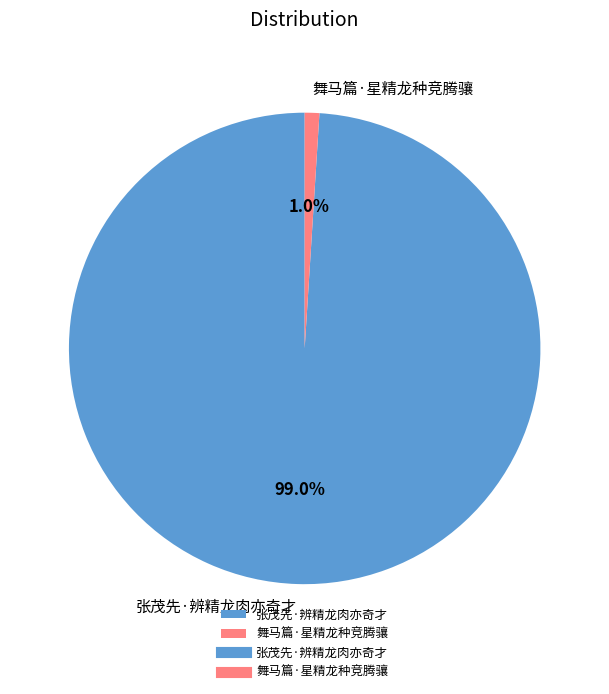

Does any single category account for the majority?

Yes